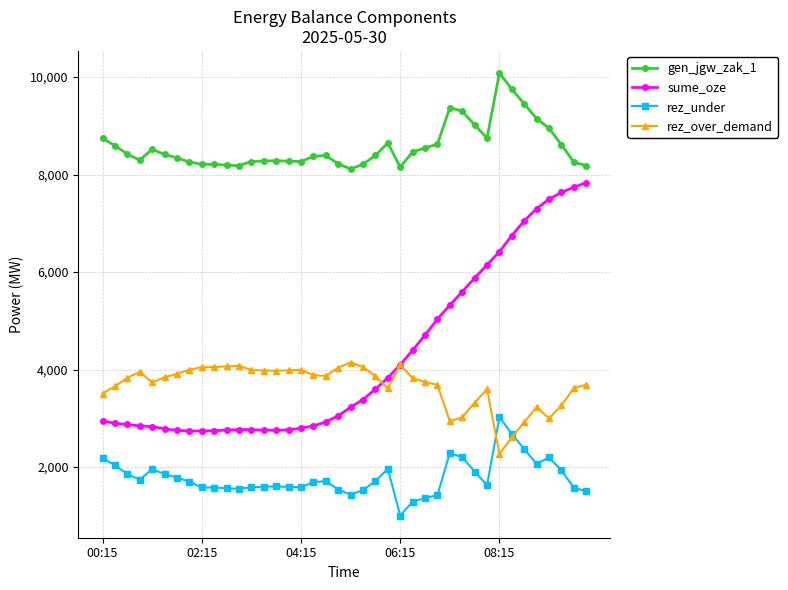

Which series has the largest total across all categories?

gen_jgw_zak_1